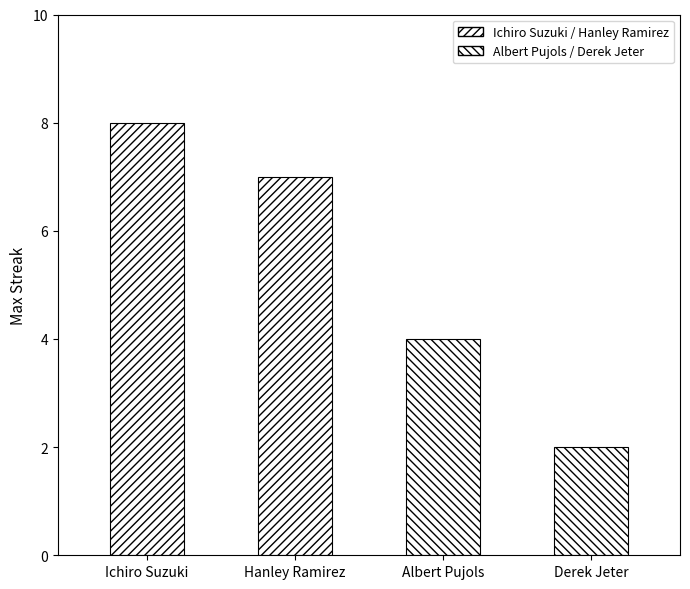

Between Albert Pujols and Ichiro Suzuki, which is larger?

Ichiro Suzuki